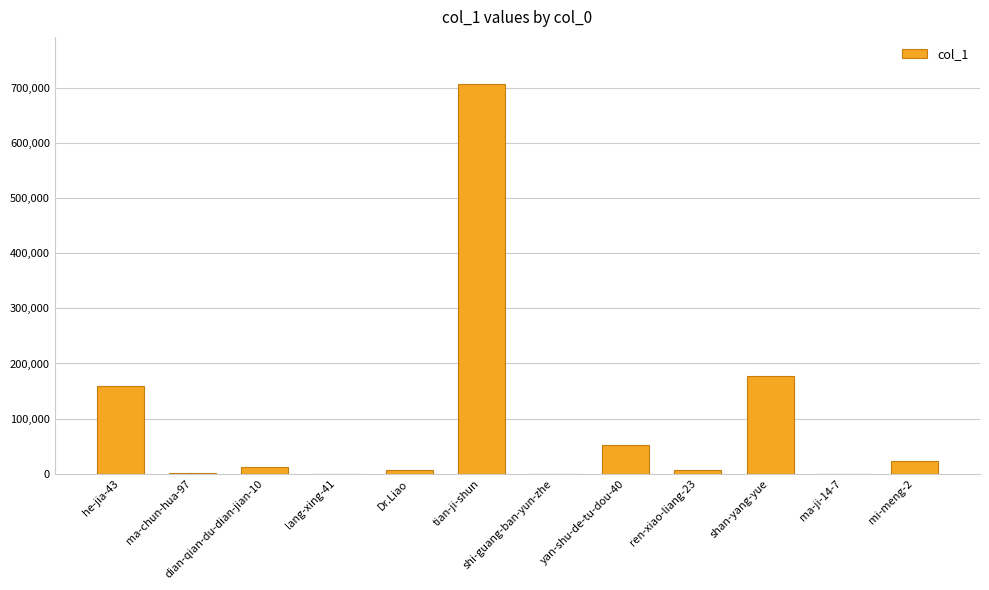

What is the sum of all values?

1146424